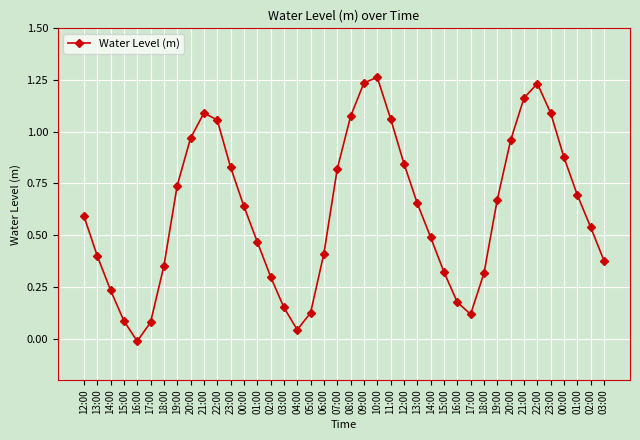

Approximately how many times larger is the value at 03:00 compared to 10:00?

0.3